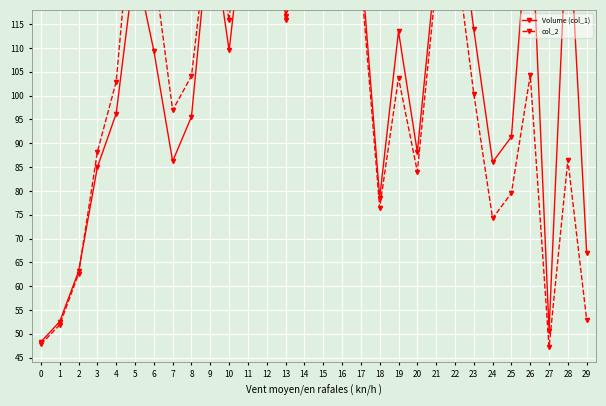

What is the value of the Volume (col_1) point at the 24th from the left?

113.9